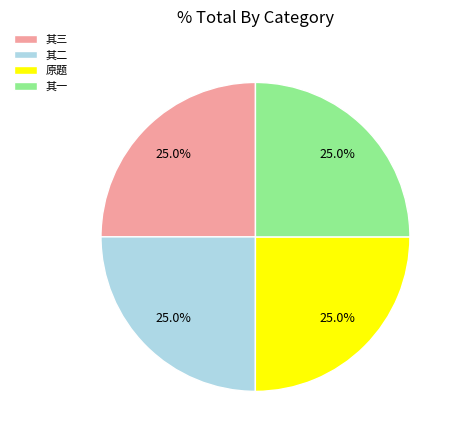

Does 其一 represent more than half of the total?

No